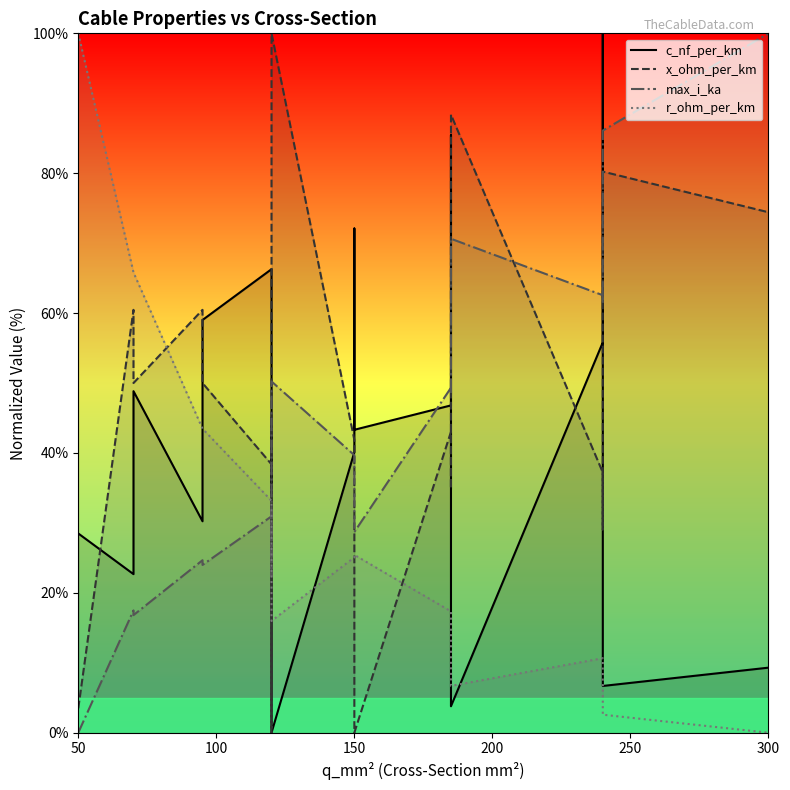

Reading left to right, extract all data points from this chart.

c_nf_per_km: 28.5	22.7	48.8	30.2	59.0	66.3	34.3	44.2	0.0	40.1	72.1	43.3	46.8	85.5	3.8	55.8	100.0	6.7	9.3
x_ohm_per_km: 3.5	60.5	50.0	60.5	50.0	38.4	45.3	0.0	100.0	41.9	34.9	0.0	43.0	34.9	88.4	37.2	29.1	80.2	74.4
max_i_ka: 0.0	17.5	16.8	24.7	24.0	30.9	31.6	22.4	50.2	39.7	38.8	28.7	49.3	48.4	70.6	62.6	61.4	86.1	100.0
r_ohm_per_km: 100.0	65.8	65.8	43.5	43.5	33.2	33.2	28.4	16.0	25.1	25.1	25.4	17.4	17.4	6.7	10.7	10.7	2.6	0.0